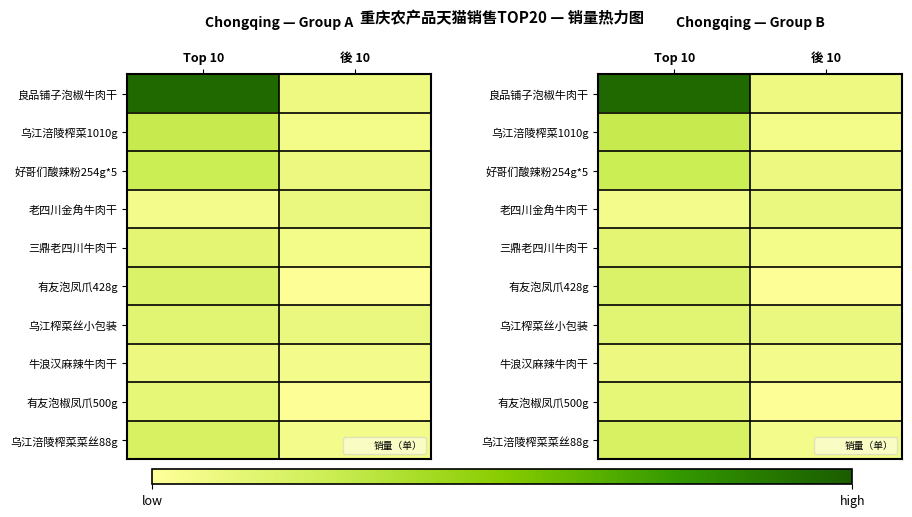

Which series has the largest total across all categories?

良品铺子泡椒牛肉干